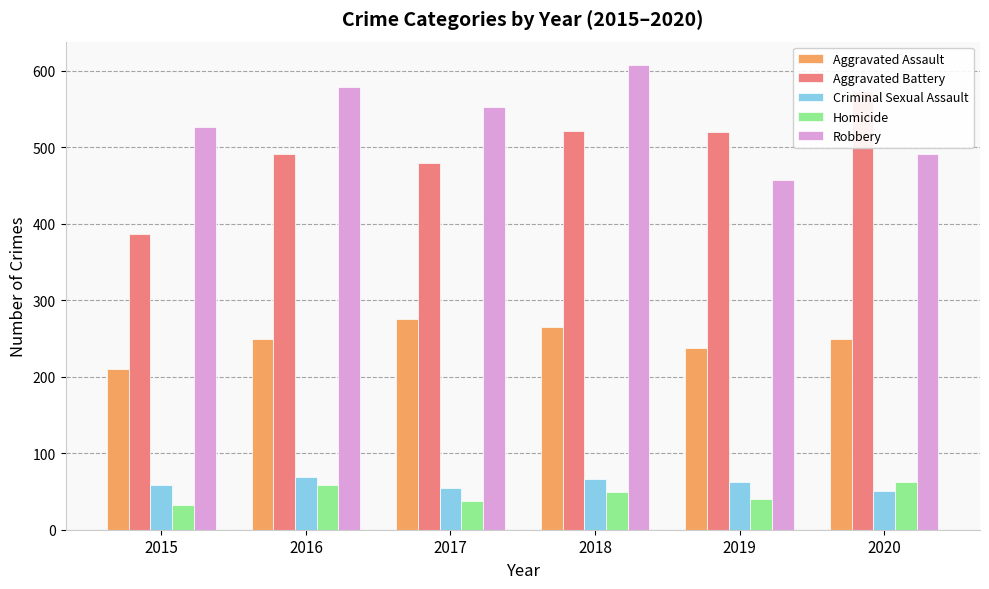

Where does the Homicide series first go above 49?

2016